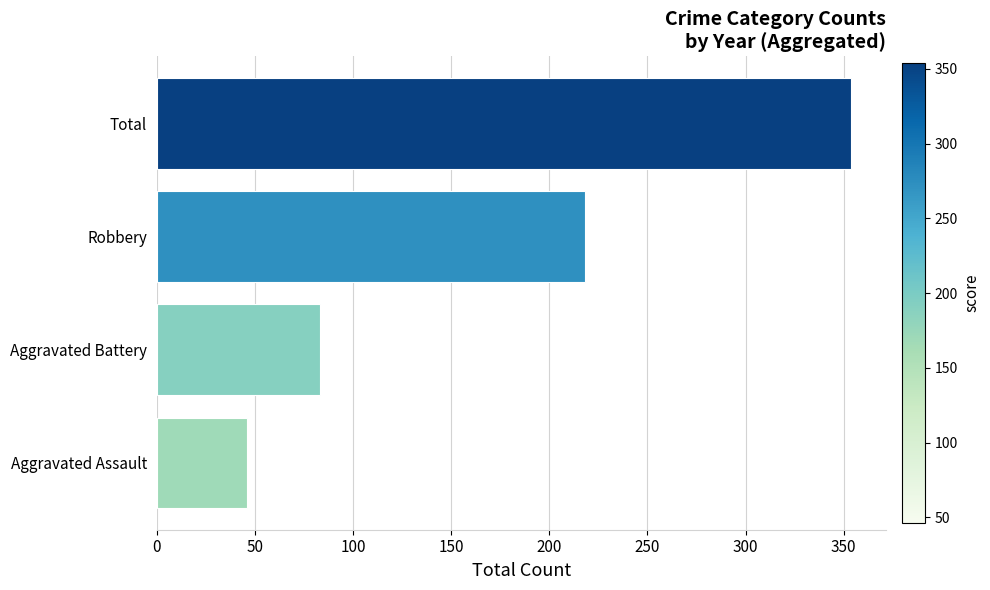

What is the sum of all values?

701